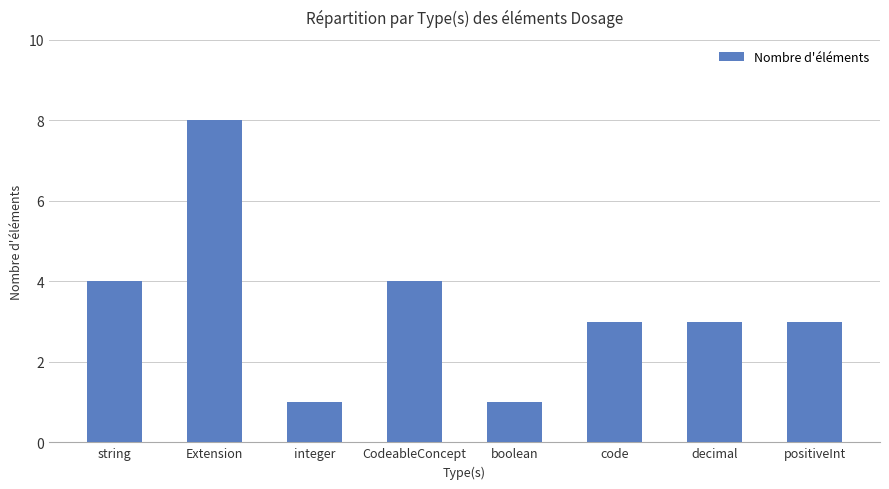

Count the values in the range 3 to 4.

5